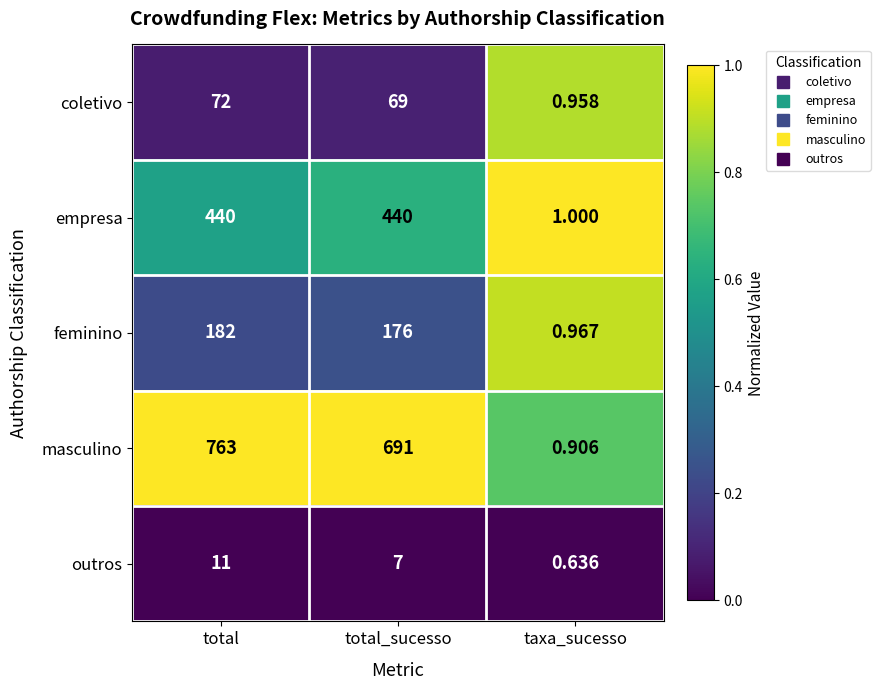

Rank the series by their maximum value, from lowest to highest.

outros, coletivo, feminino, empresa, masculino